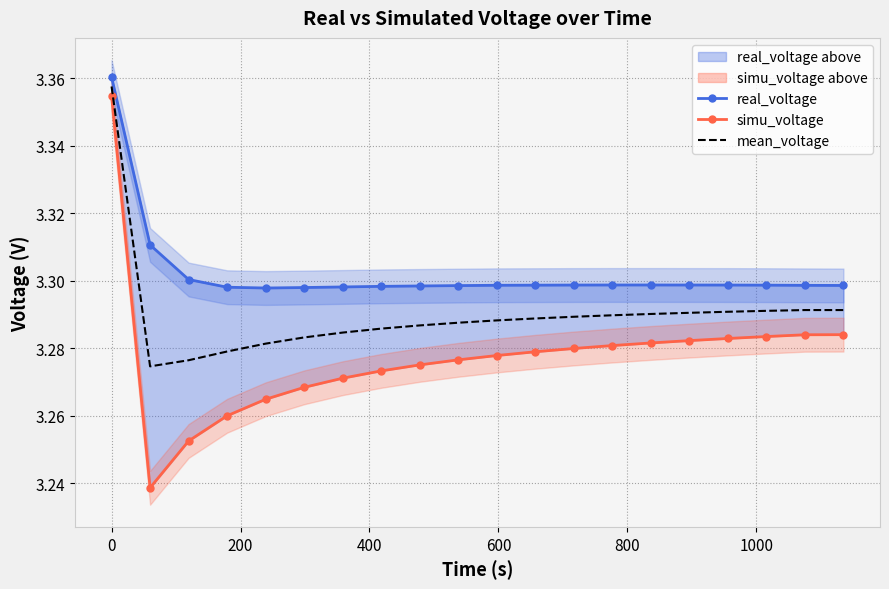

What is the difference between the maximum and minimum values in the mean_voltage series?

0.1